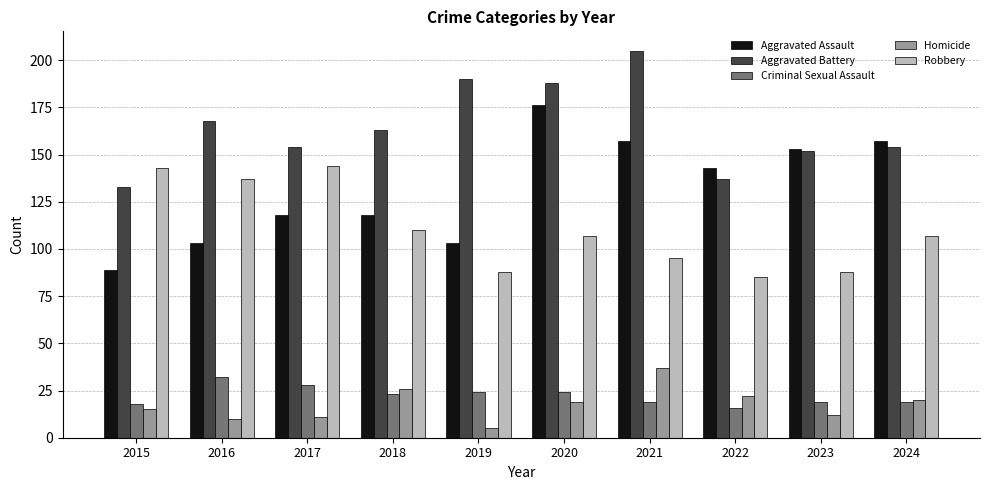

At which label does Homicide first exceed 19?

2018